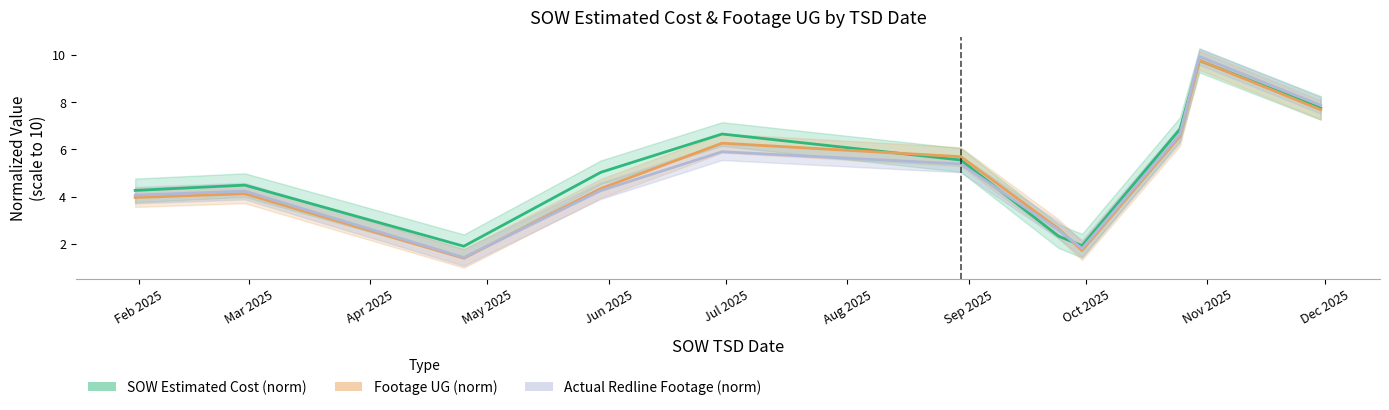

Does the chart display data point markers on the line(s)?

No